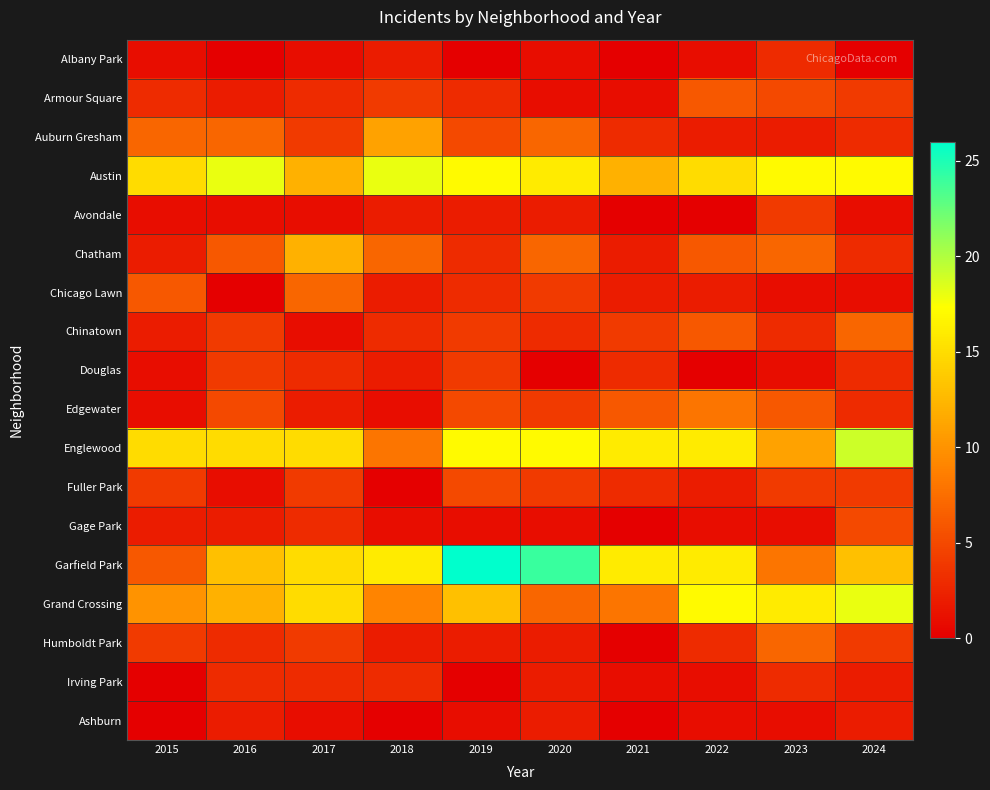

What is the total value across all series at 2021?

77